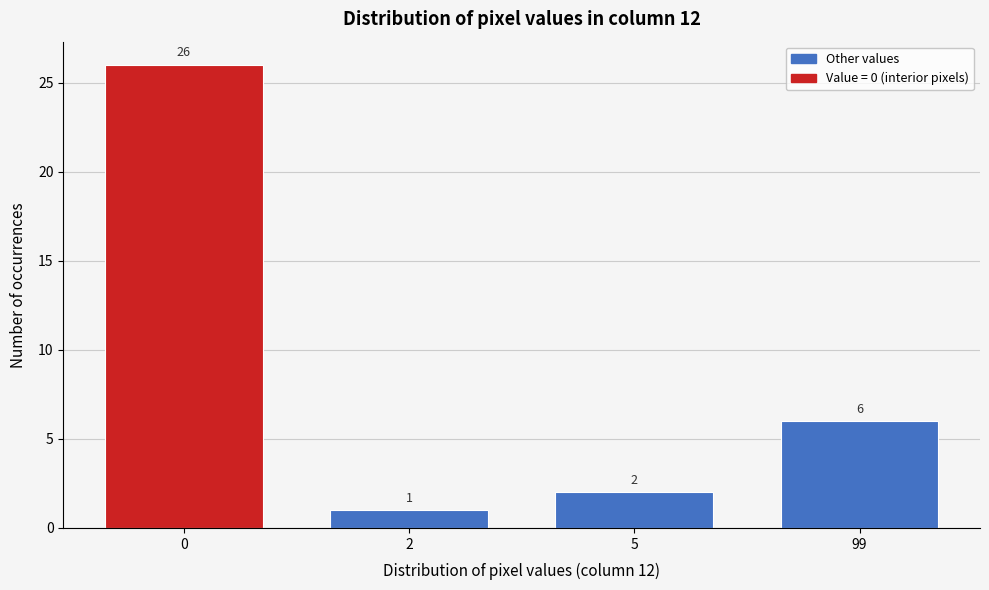

Reading right to left, list all the values displayed in this chart.

99=6	5=2	2=1	0=26